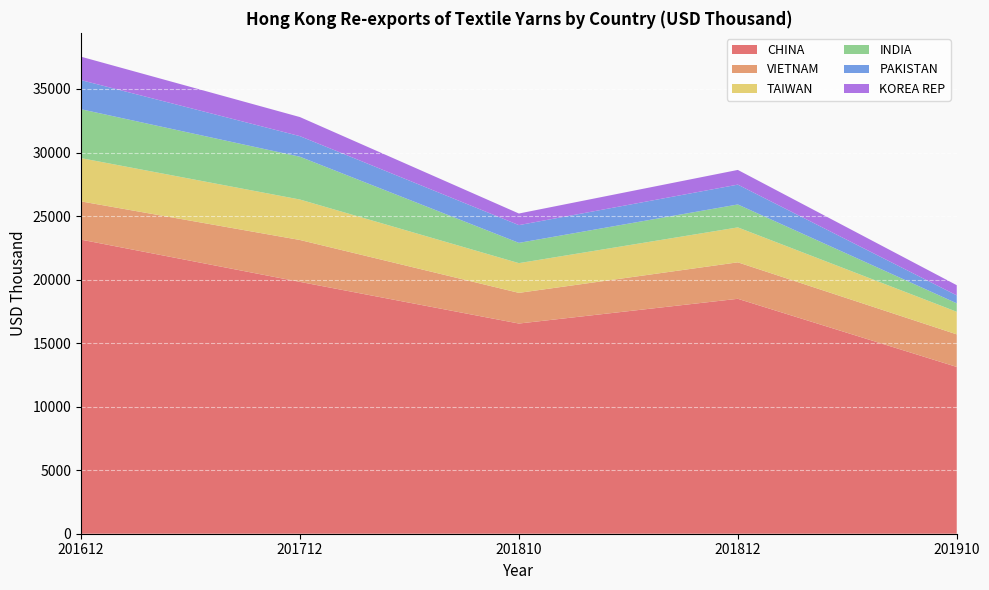

Reading left to right, transcribe all the data shown in this chart.

CHINA: 23144.3	19819.7	16541.3	18488.2	13125.6
VIETNAM: 3010.2	3297.2	2414.2	2871.2	2564.1
TAIWAN: 3404.6	3184.1	2338.9	2748.7	1776.9
INDIA: 3848.4	3367.0	1595.5	1804.1	667.2
PAKISTAN: 2291.7	1619.8	1396.9	1561.4	622.9
KOREA REP: 1842.4	1501.6	913.7	1157.4	803.4